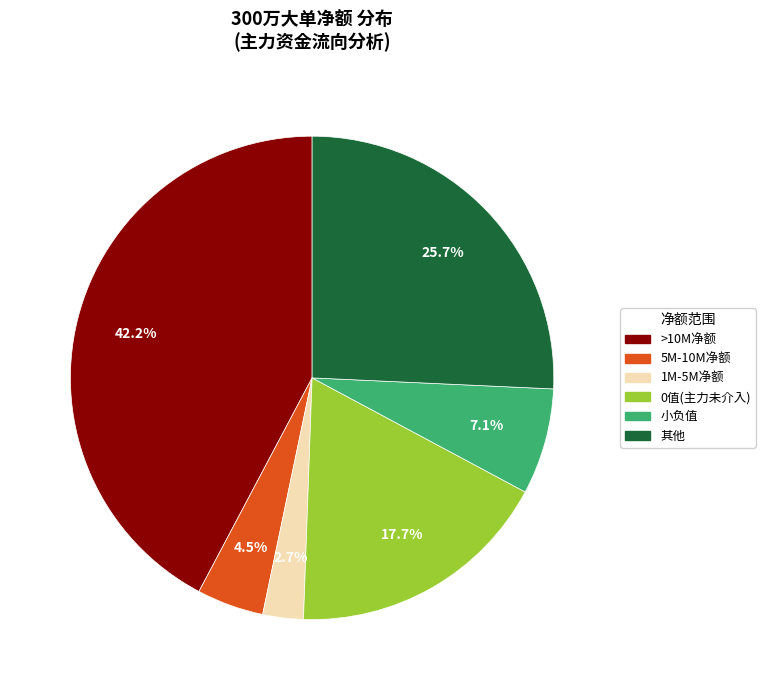

Does any single category account for the majority?

No